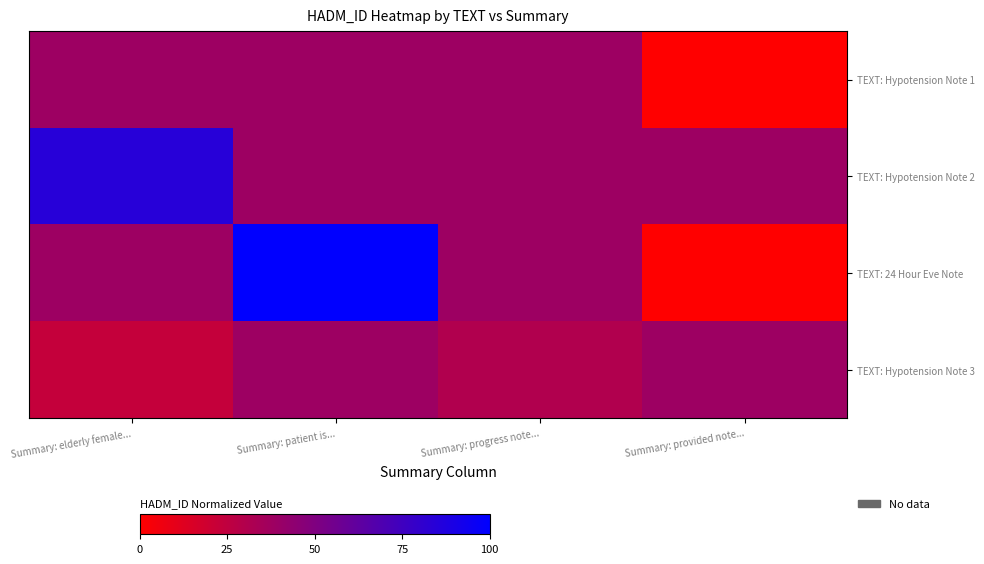

Which series has the widest spread of values?

TEXT: 24 Hour Eve Note